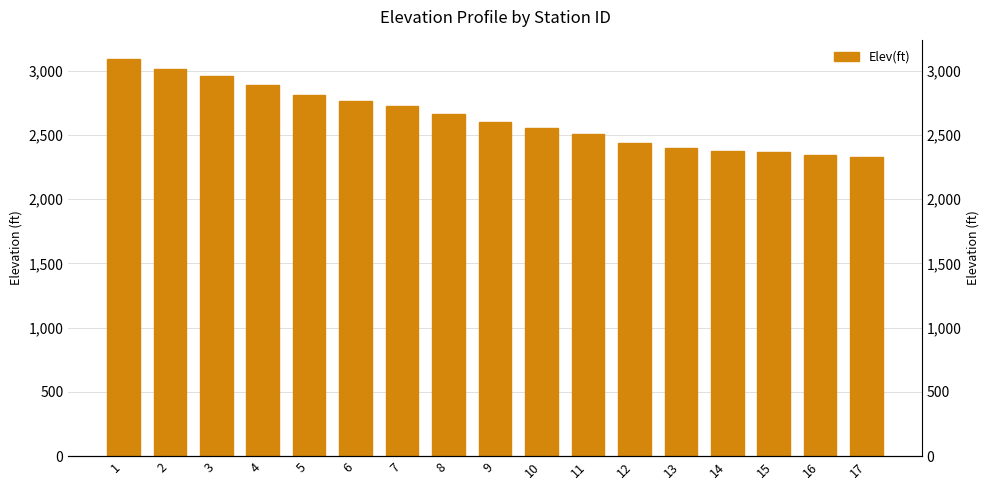

What is the value of the 15th bar from the left?

2365.8